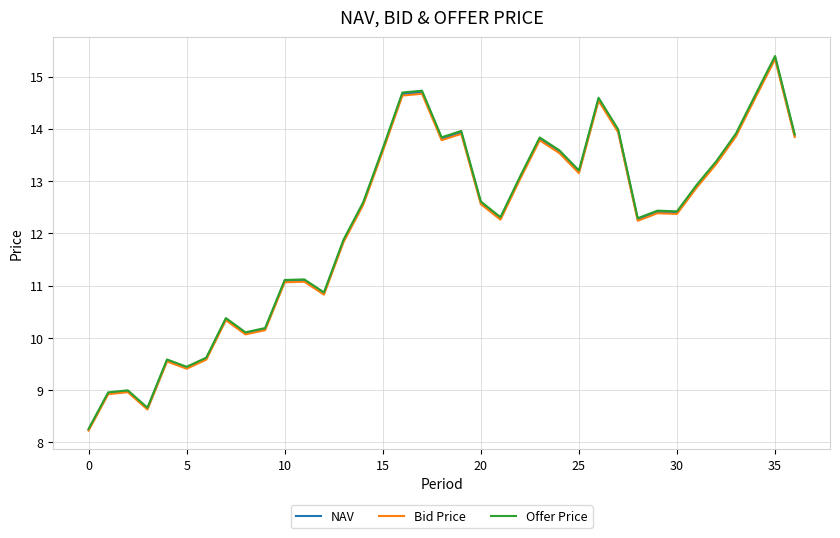

What are all the series names shown in the legend?

NAV, Bid Price, Offer Price